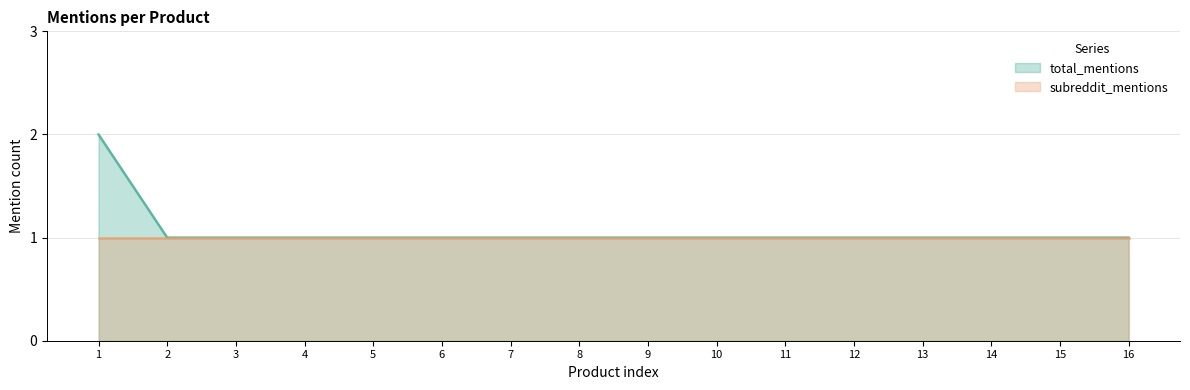

Does the chart display data point markers on the line(s)?

No